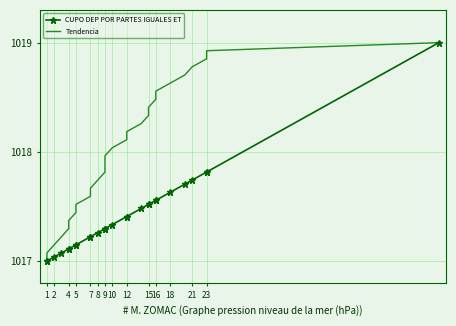

List the series in order of their overall mean, highest first.

Tendencia, CUPO DEP POR PARTES IGUALES ET